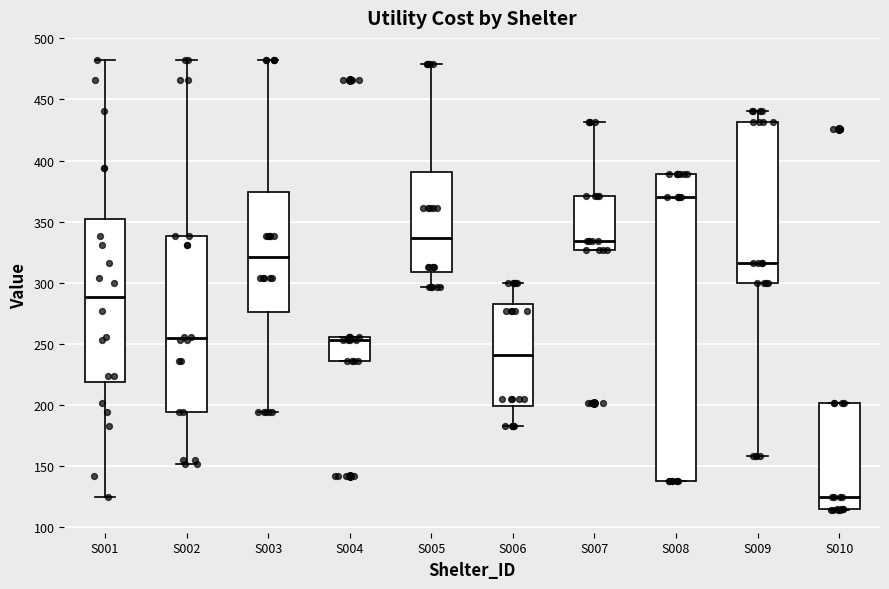

Reading left to right, read every box against the y-axis: the position of its median line, the range the box covers, and the ends of its whiskers. The values are not printed on the chart, so give them approximately, as read against the axis.

S001: median 290, box 220 to 350, whiskers 125 to 480
S002: median 255, box 195 to 340, whiskers 150 to 480
S003: median 320, box 275 to 375, whiskers 195 to 480
S004: median 255 (just below the box's upper edge), box 235 to 255, whiskers 235 to 255
S005: median 335, box 310 to 390, whiskers 295 to 480
S006: median 240, box 200 to 285, whiskers 185 to 300
S007: median 335, box 325 to 370, whiskers 325 to 430
S008: median 370, box 140 to 390, whiskers 140 to 390
S009: median 315, box 300 to 430, whiskers 160 to 440
S010: median 125, box 115 to 200, whiskers 115 to 200